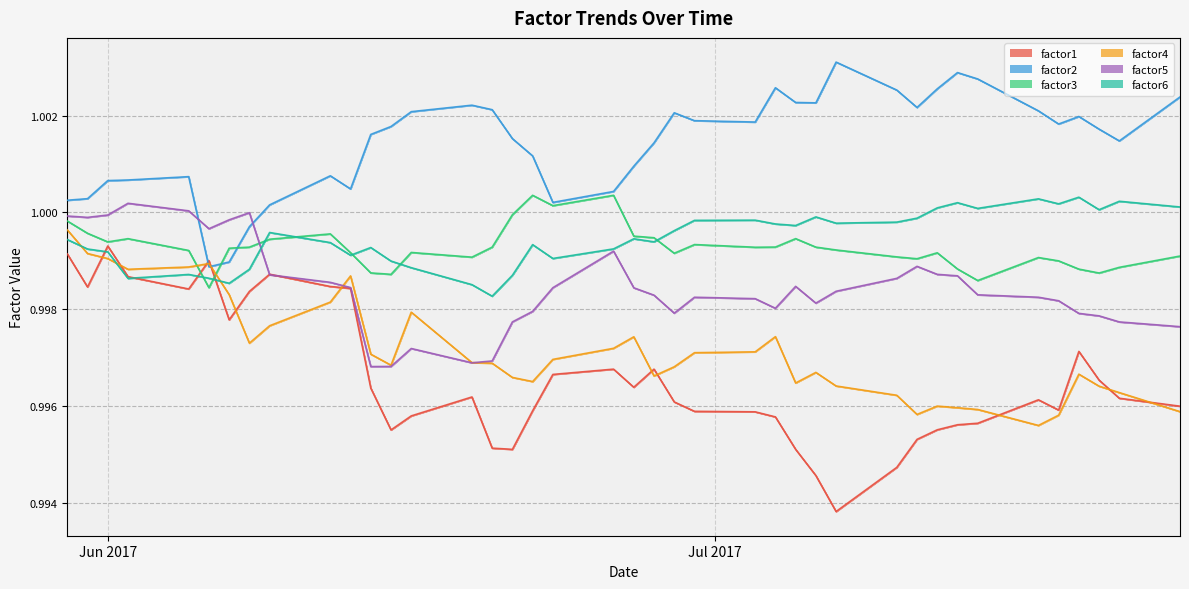

Is it true that factor6 equals 0.3 at Jun 2017?

False